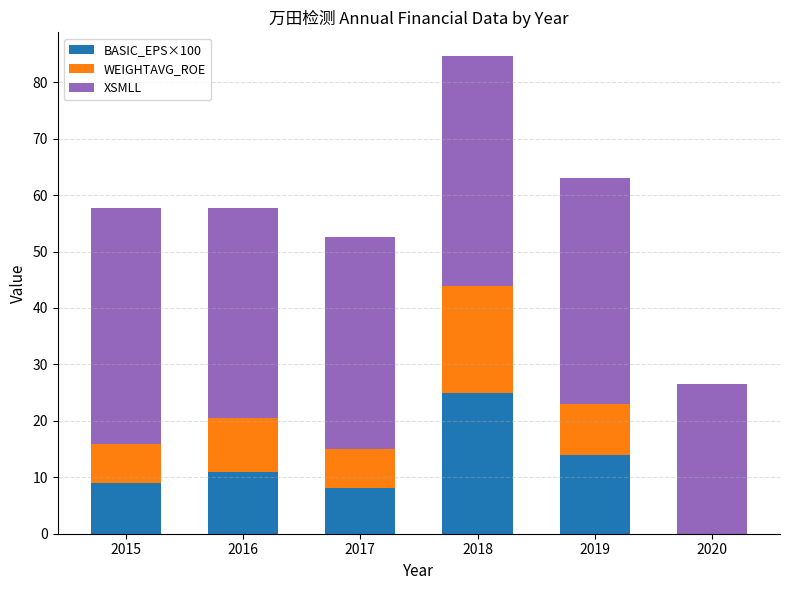

Does the chart contain stacked bars?

Yes